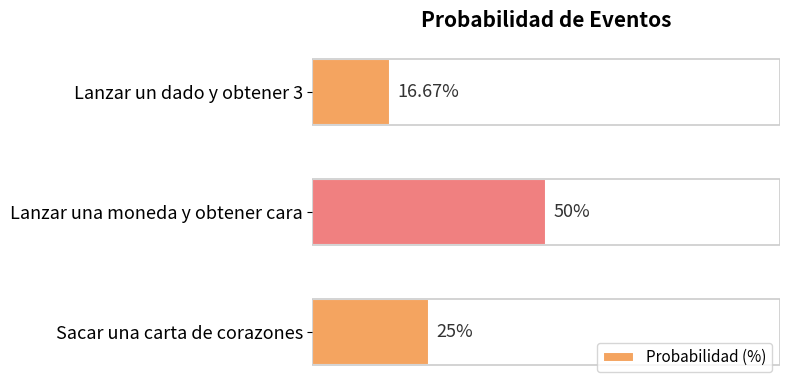

How many bars are there in total?

3